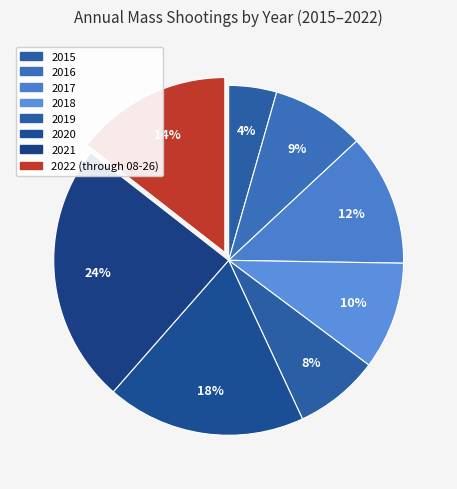

Count the number of slices in the pie.

8